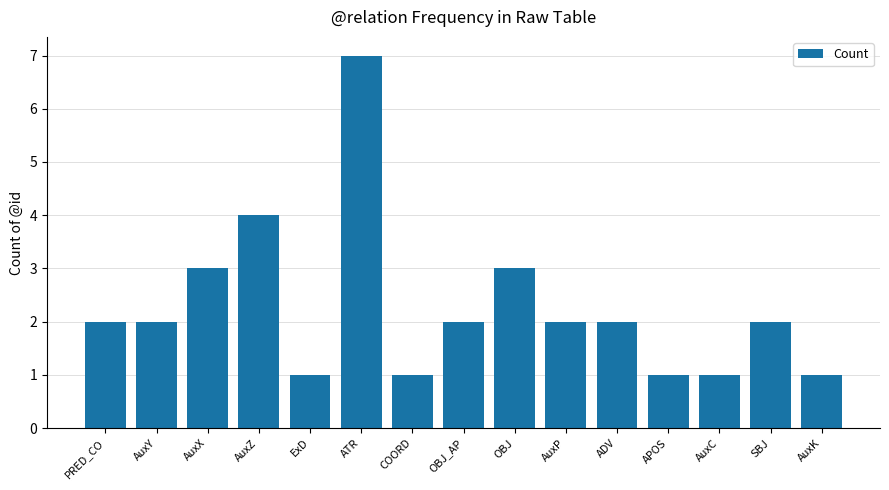

Is it true that the value at OBJ is 1?

False